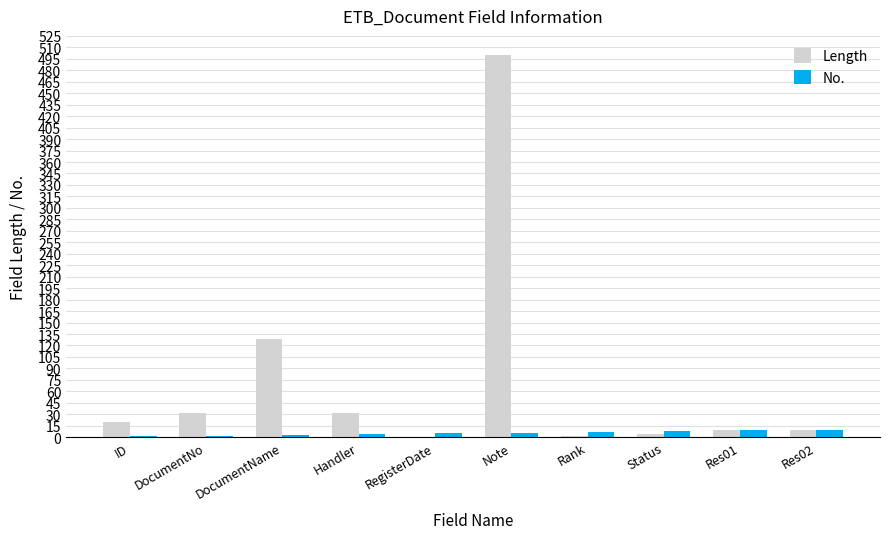

Between DocumentName and Status, which series saw the biggest shift?

Length